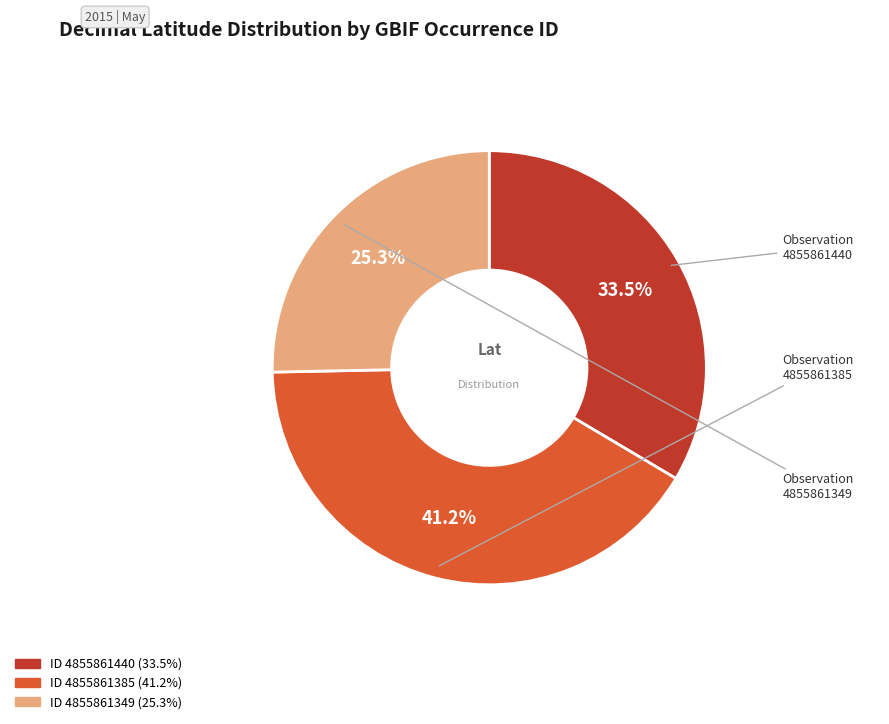

Is there any slice that represents more than half of the pie?

No